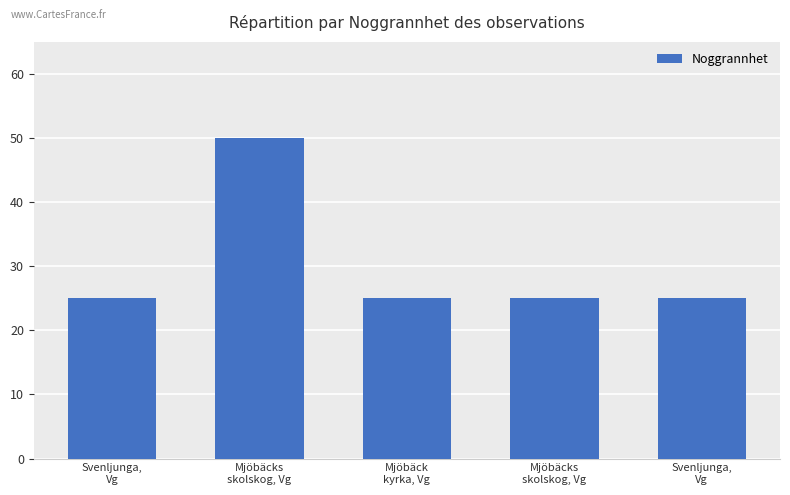

What is the greatest value displayed?

50